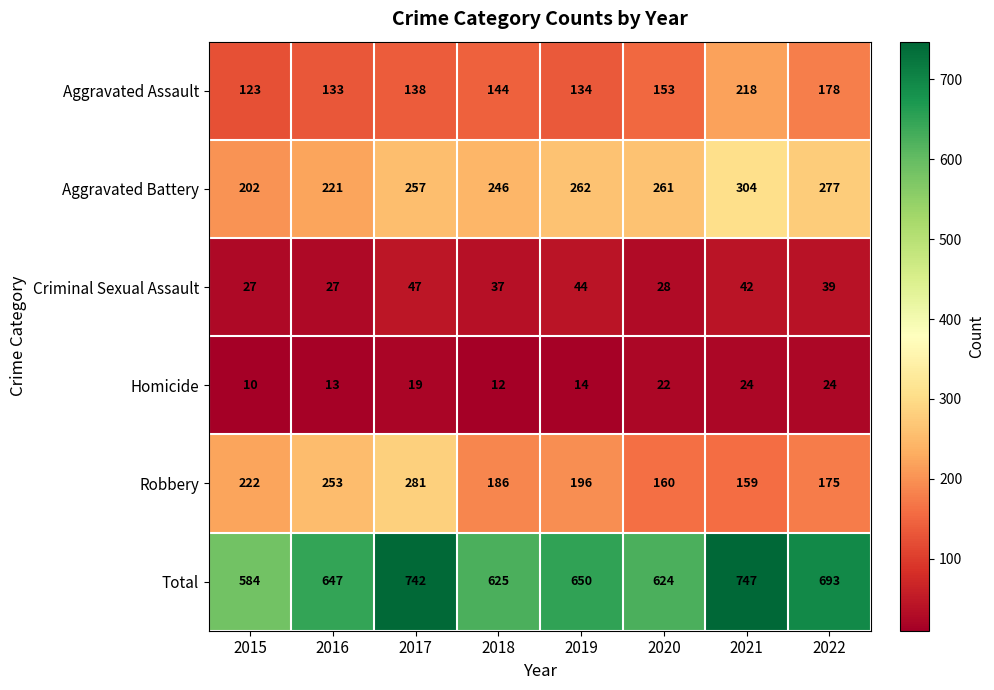

What is the sum of all Criminal Sexual Assault values?

291